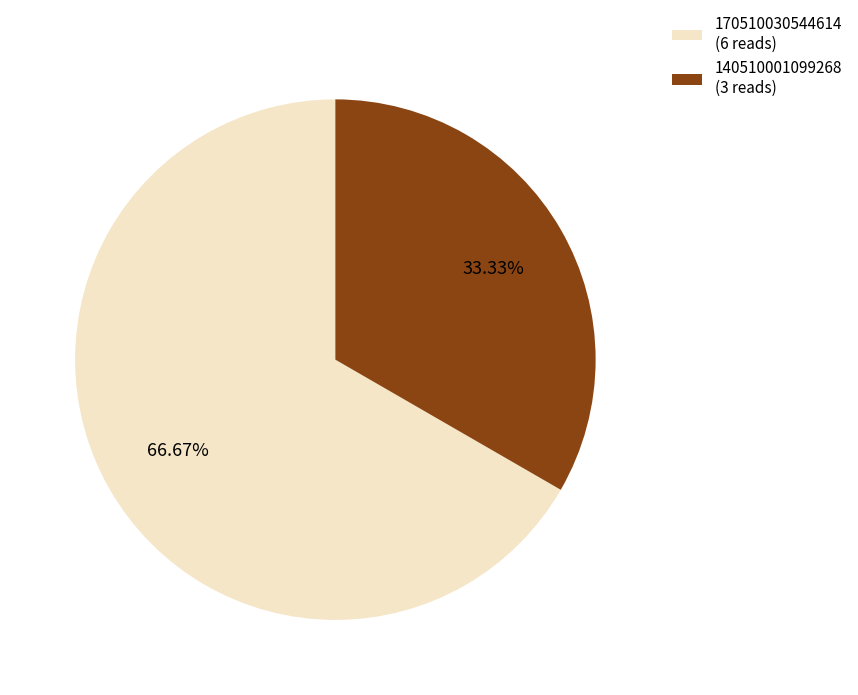

What is the largest slice in the pie chart?

170510030544614